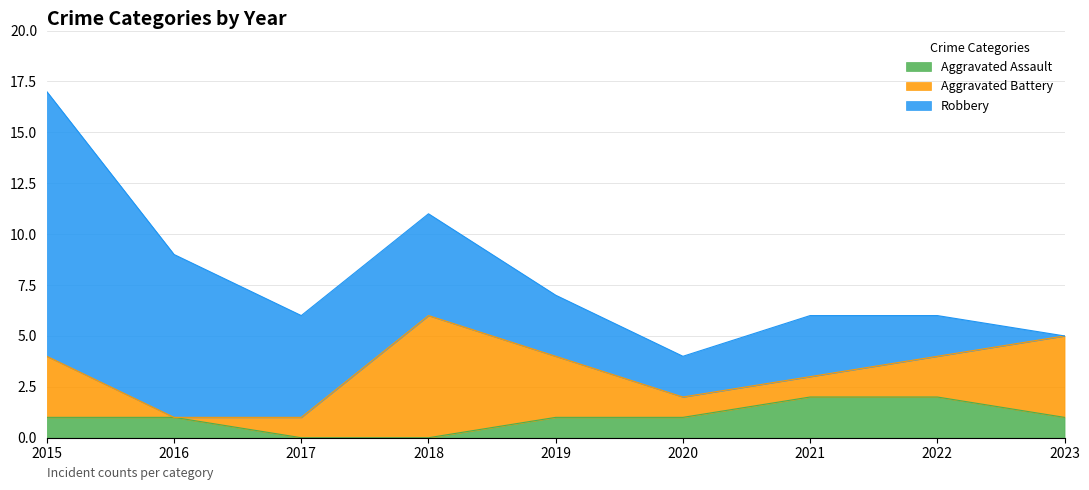

True or false: Aggravated Battery has more than 2 points higher than both neighbors.

False